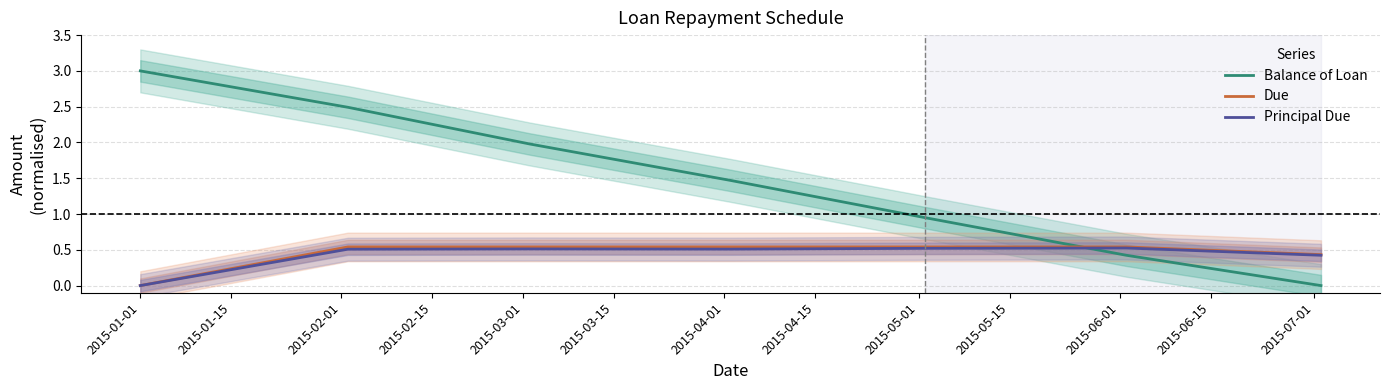

Reading left to right, transcribe all the data shown in this chart.

Balance of Loan: 3.0	2.5	2.0	1.5	0.9	0.4	0.0
Due: 0.0	0.5	0.5	0.5	0.5	0.5	0.4
Principal Due: 0.0	0.5	0.5	0.5	0.5	0.5	0.4